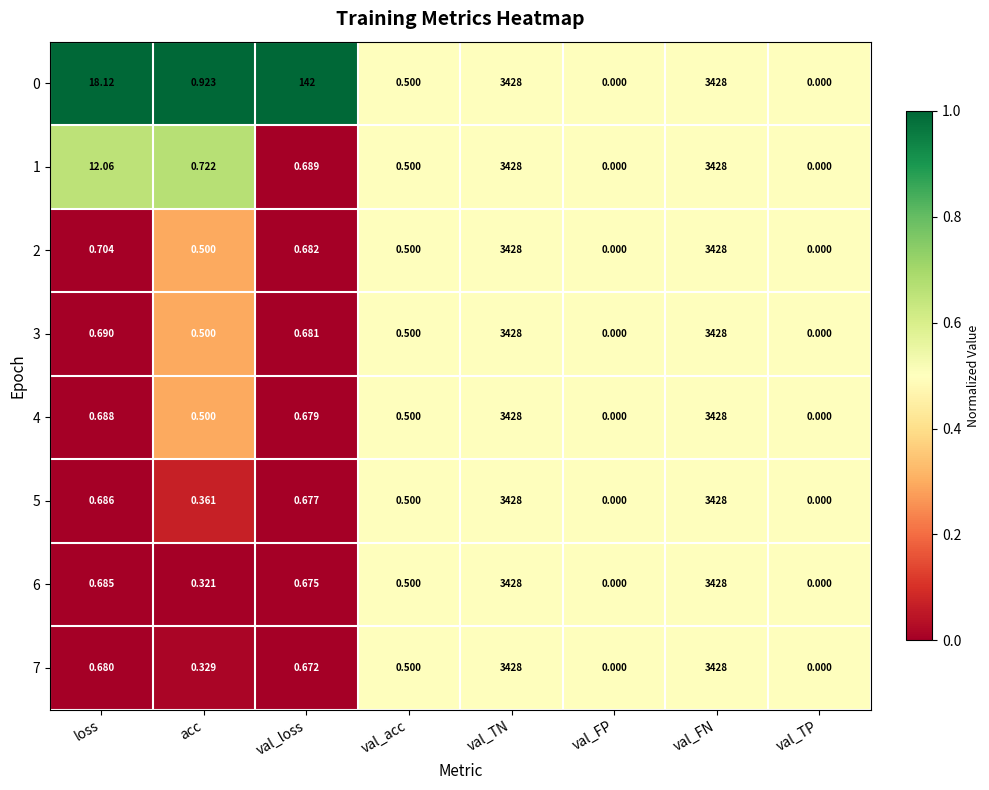

Which series changed the most between loss and val_FP?

0